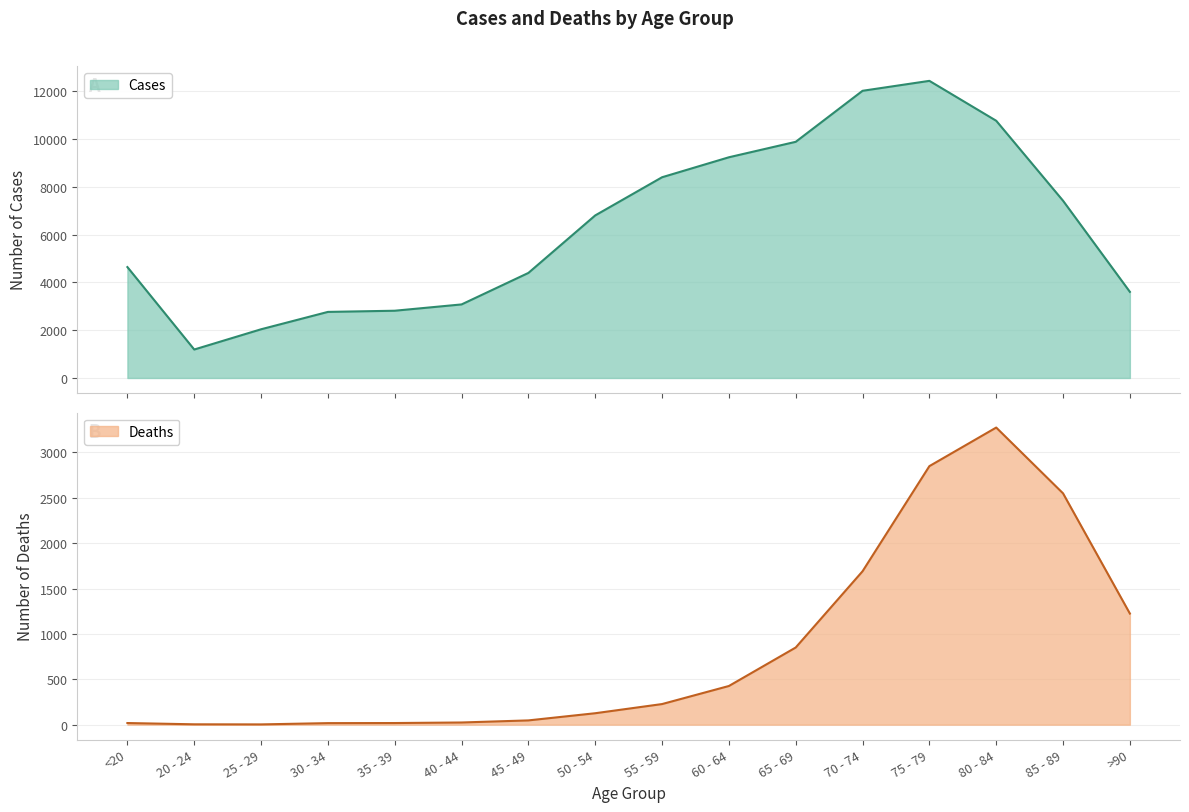

Reading left to right, list all the values displayed in this chart.

Deaths: <20=18	20 - 24=4	25 - 29=3	30 - 34=17	35 - 39=18	40 - 44=24	45 - 49=47	50 - 54=126	55 - 59=227	60 - 64=426	65 - 69=850	70 - 74=1690	75 - 79=2848	80 - 84=3273	85 - 89=2548	>90=1224
Cases: <20=4641	20 - 24=1191	25 - 29=2038	30 - 34=2765	35 - 39=2814	40 - 44=3078	45 - 49=4396	50 - 54=6803	55 - 59=8400	60 - 64=9236	65 - 69=9883	70 - 74=12018	75 - 79=12434	80 - 84=10764	85 - 89=7417	>90=3604